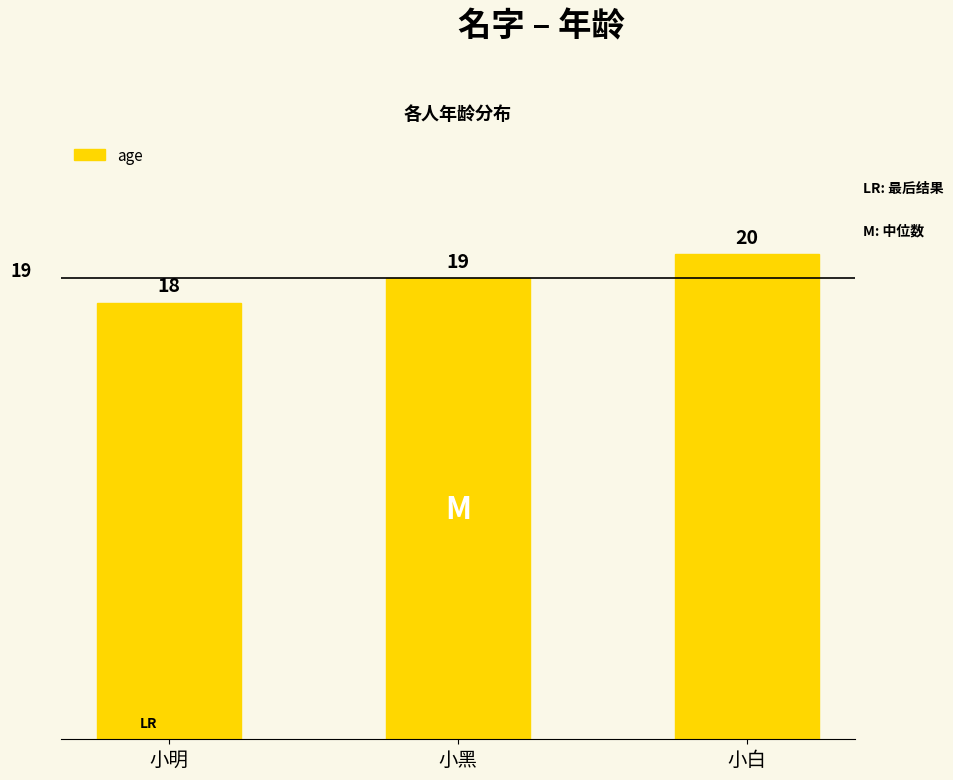

What is the average value?

19